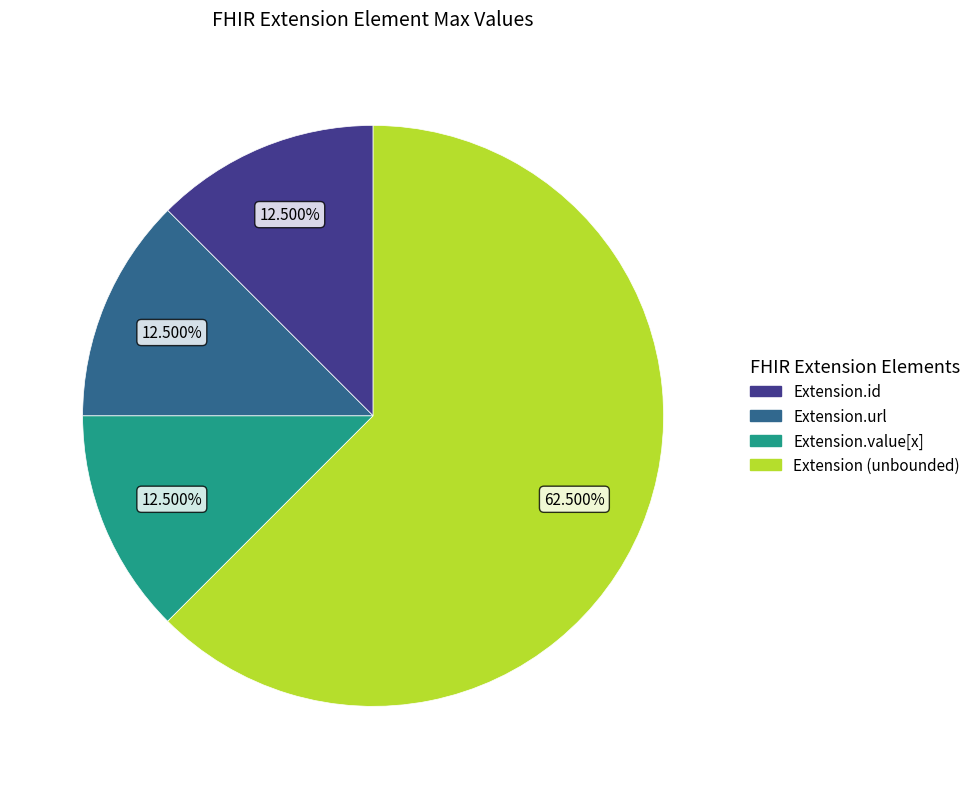

Which category accounts for the majority?

Extension (unbounded)